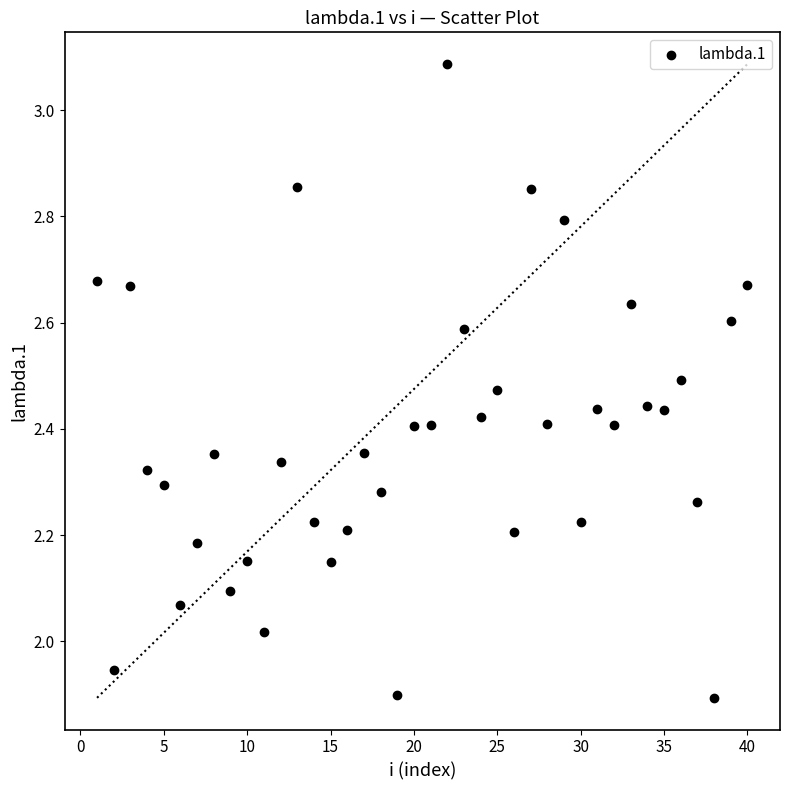

What is the range of Y values (max minus min)?

1.2